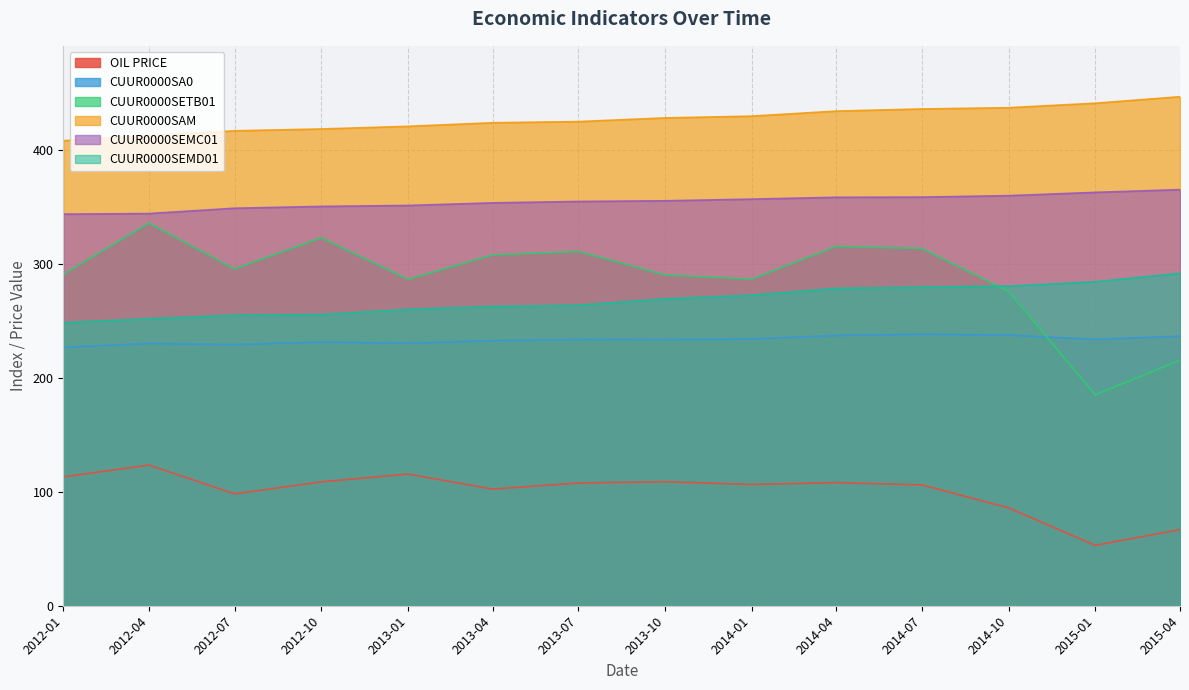

Where does the OIL PRICE series first go above 107?

2012-01